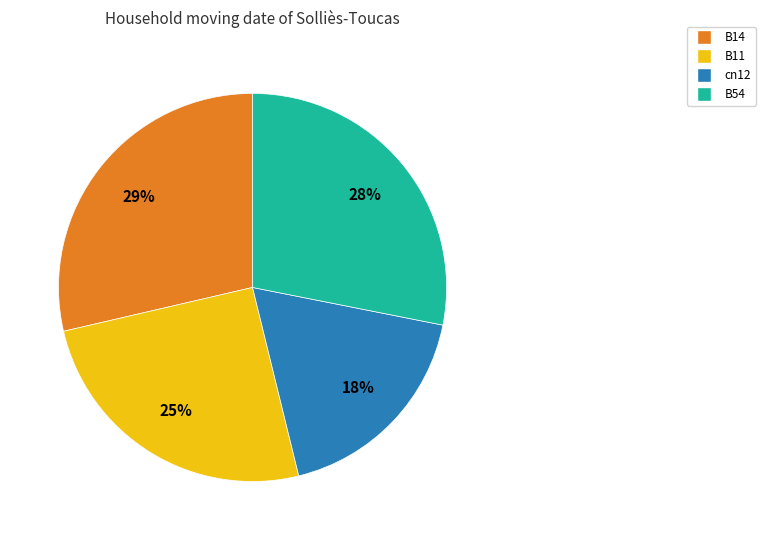

Does cn12 represent more than half of the total?

No